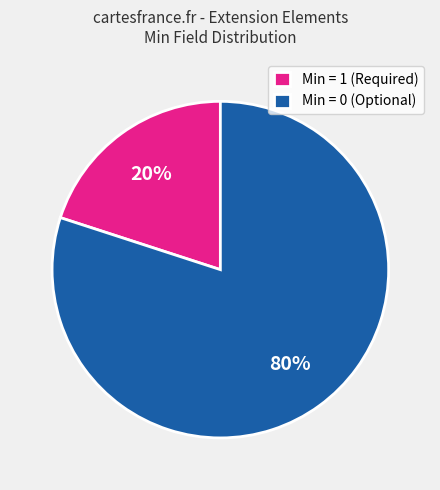

Is it true that Min = 0 (Optional) is 80% of the pie?

True